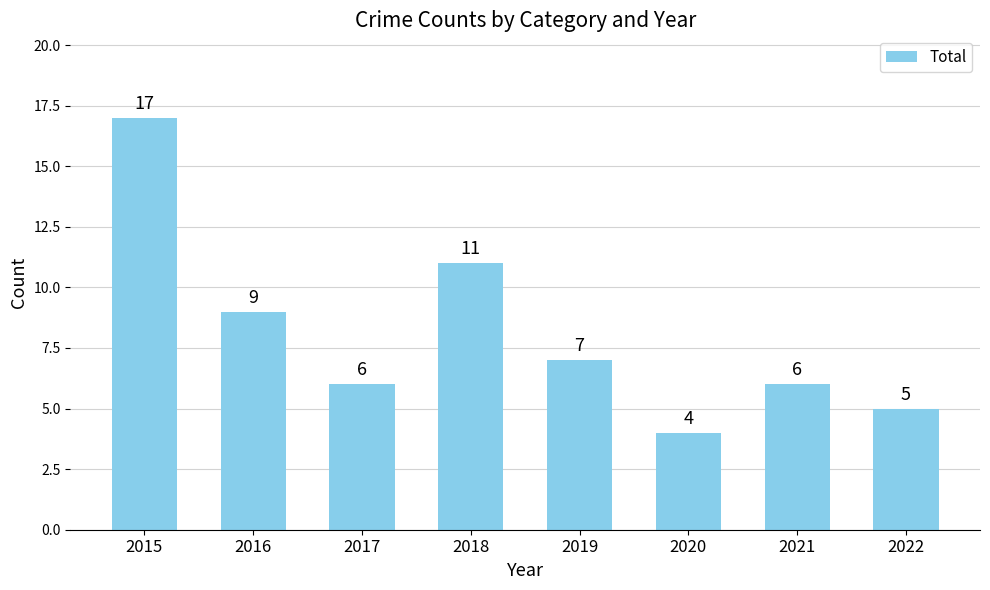

Which label corresponds to the smallest value in the chart?

2020